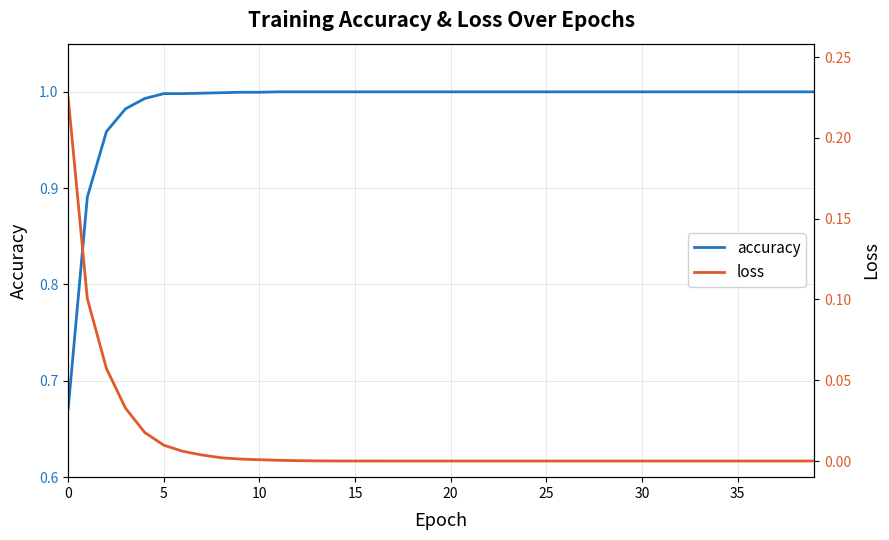

True or false: accuracy and loss intersect in this chart.

False